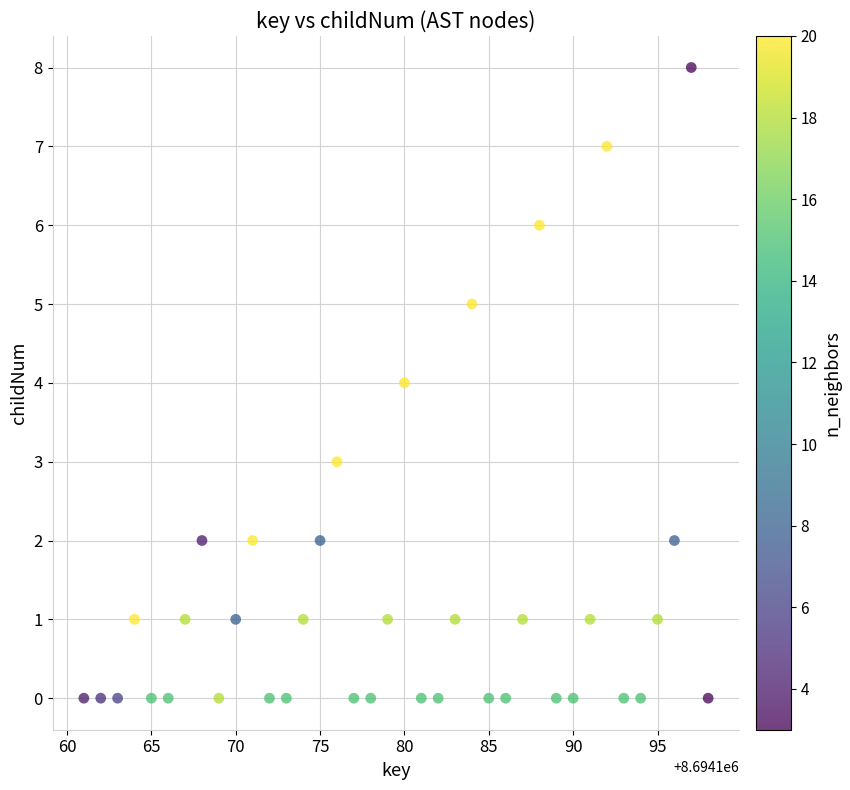

What is the range of X values (max minus min)?

37